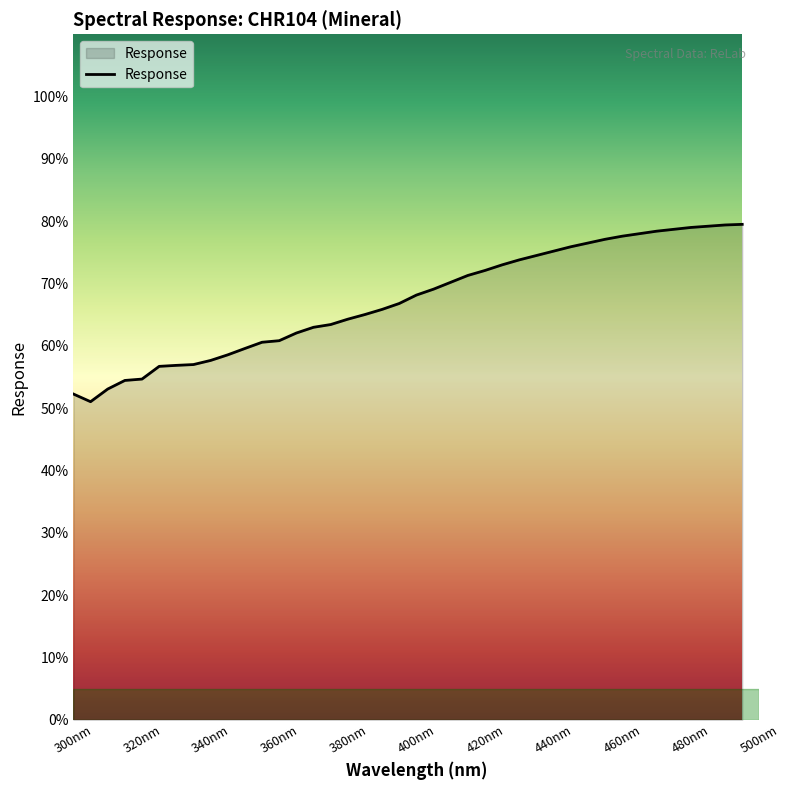

What is the greatest value displayed?

79.5